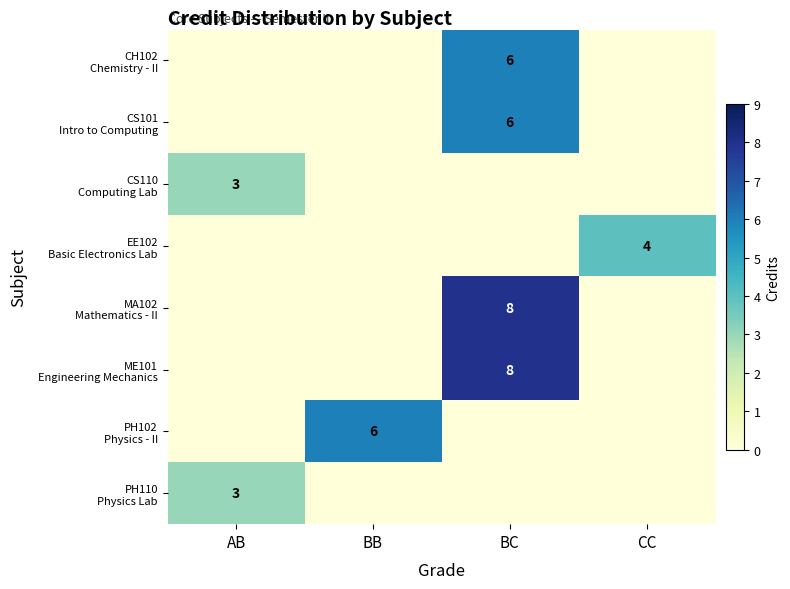

Which series has the largest range (max minus min)?

MA102 Mathematics - II